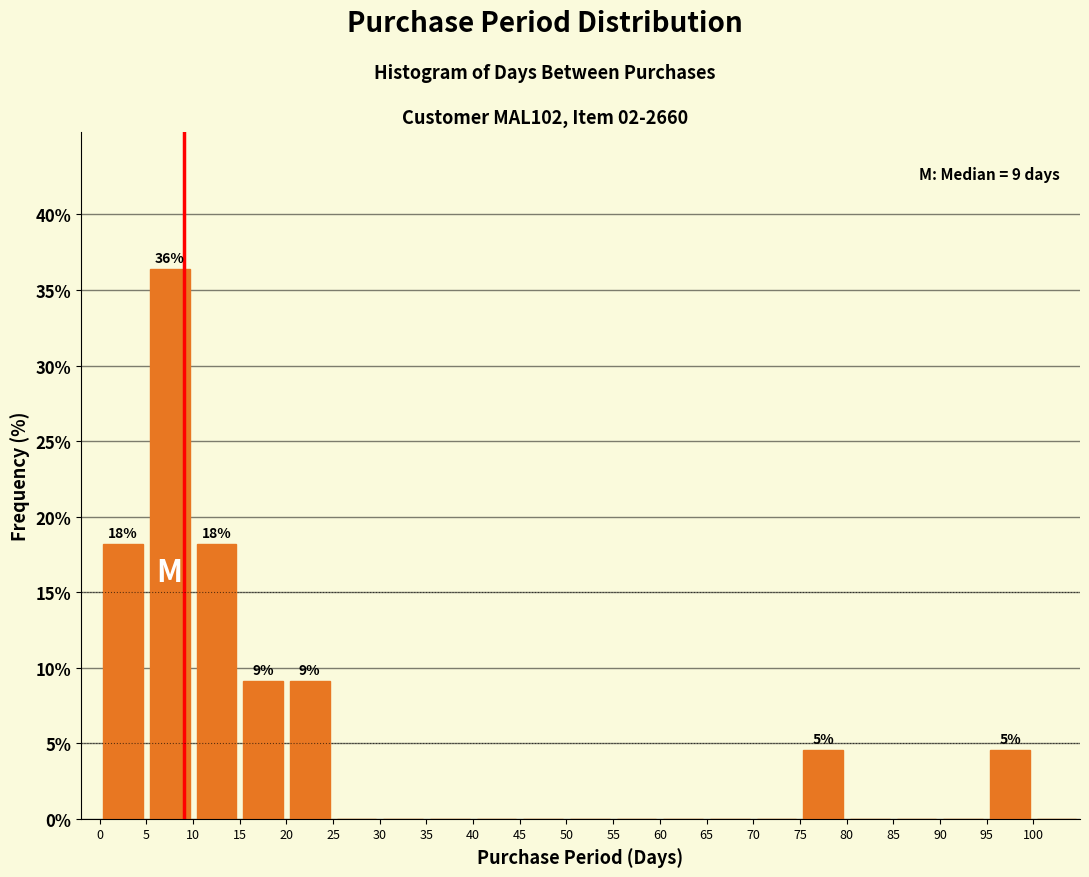

Over which range of the x-axis is the bar tallest?

5 to 10